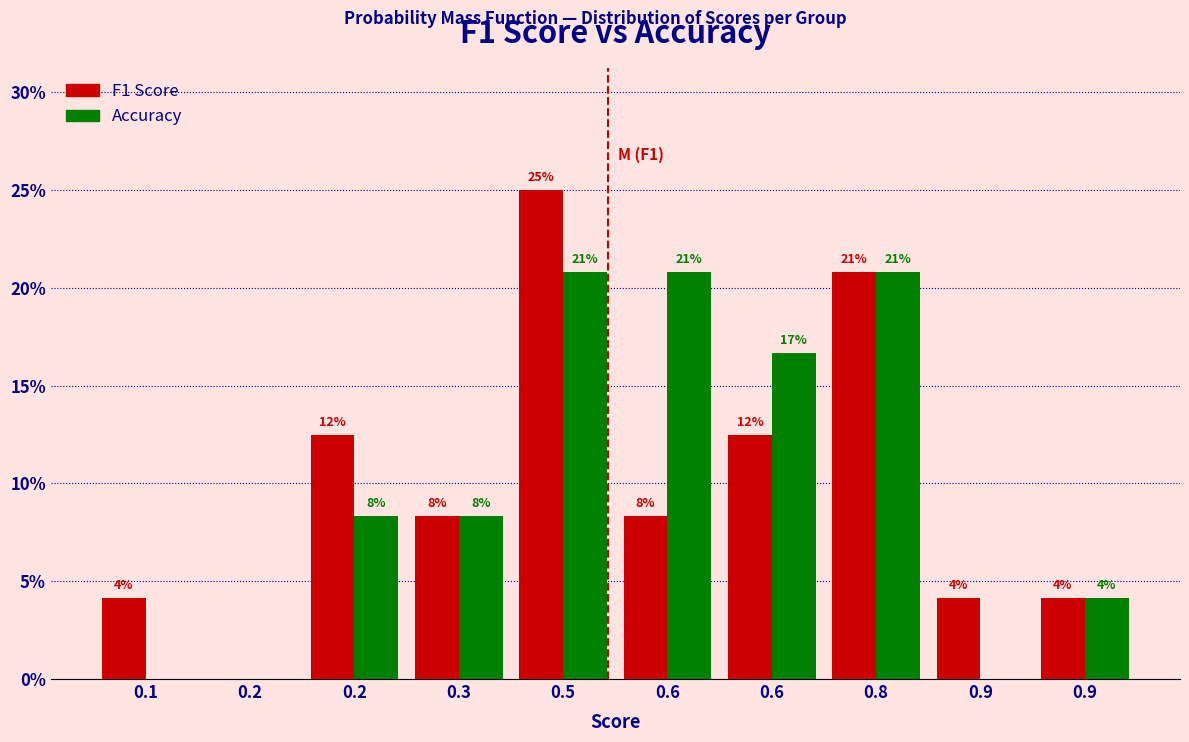

How many groups of bars are there?

10